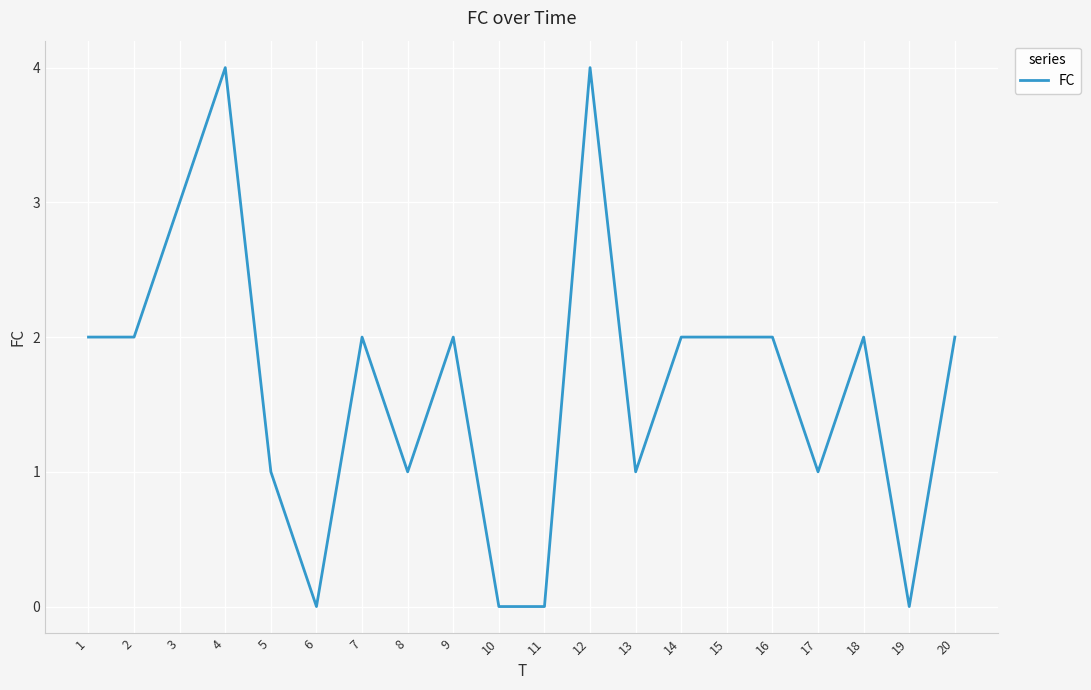

Does the chart have visible grid lines?

Yes